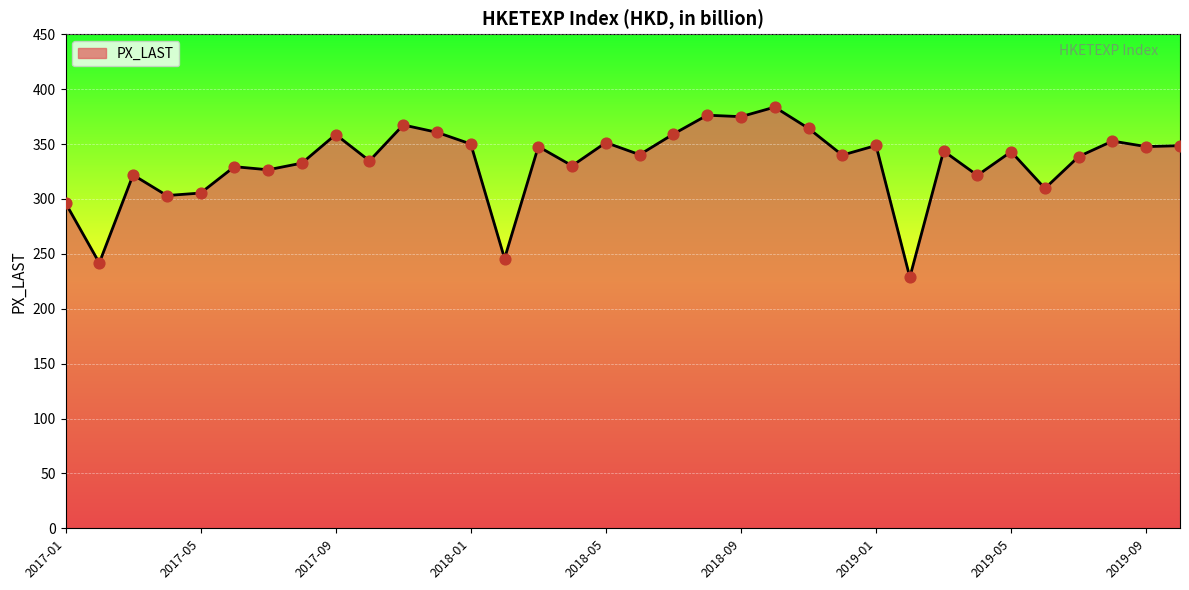

What is the smallest value displayed?

228.7